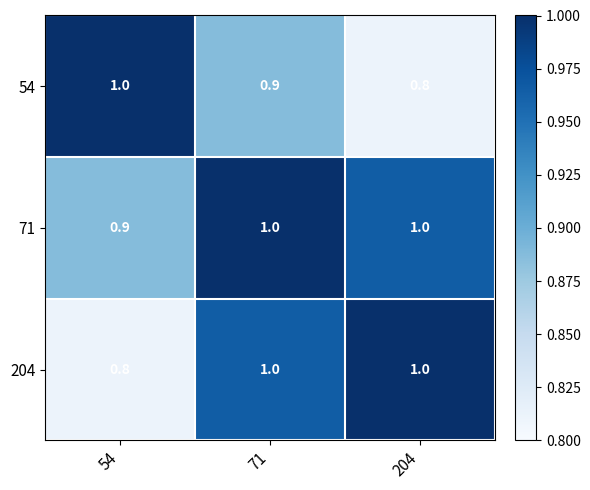

How many data points does each series have?

3